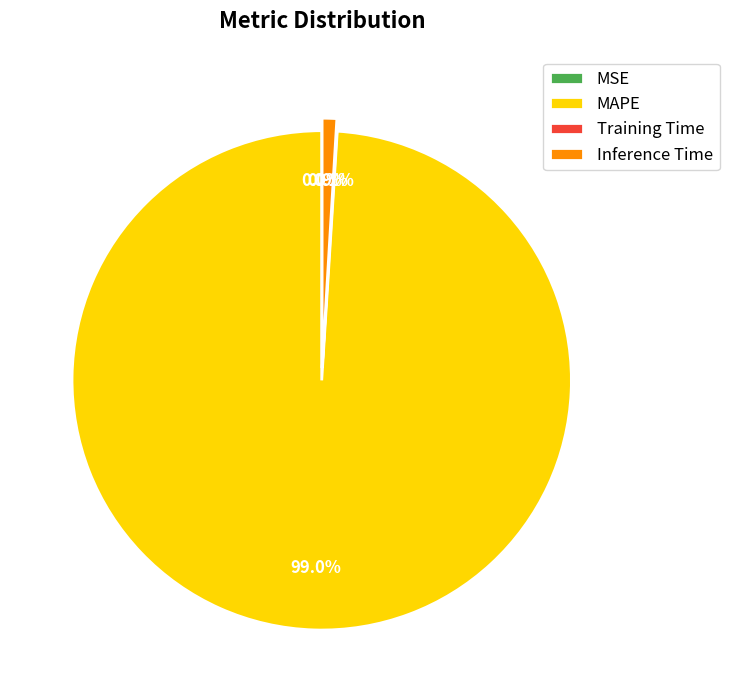

Does MAPE account for over 50% of the chart?

Yes